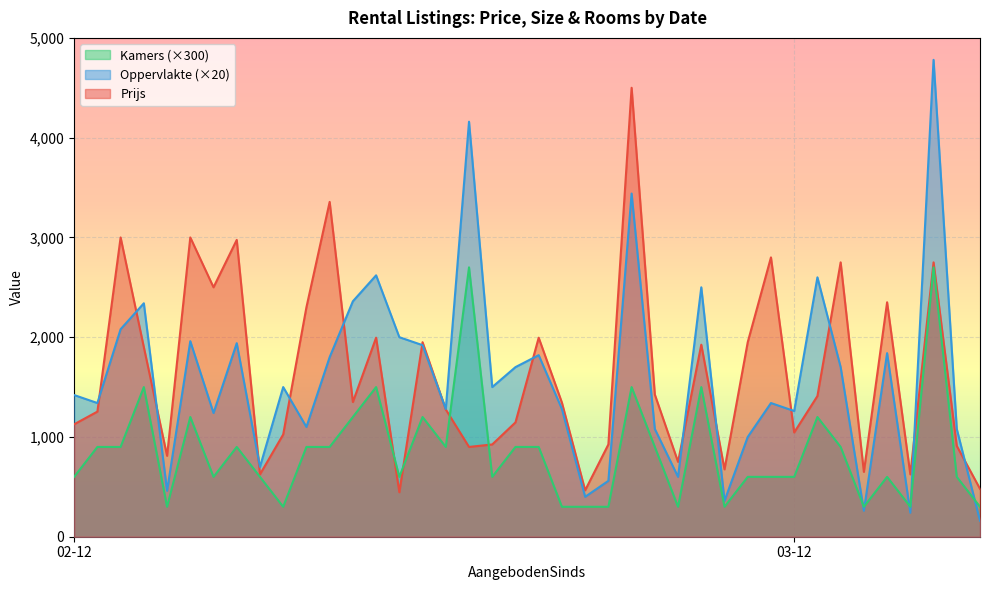

Between 02-12 and 02-12, which is larger?

02-12